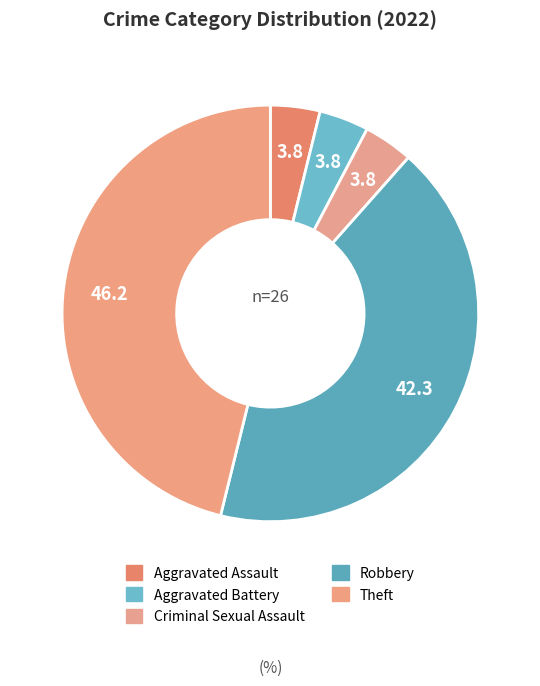

Which slice is the smallest?

Aggravated Assault